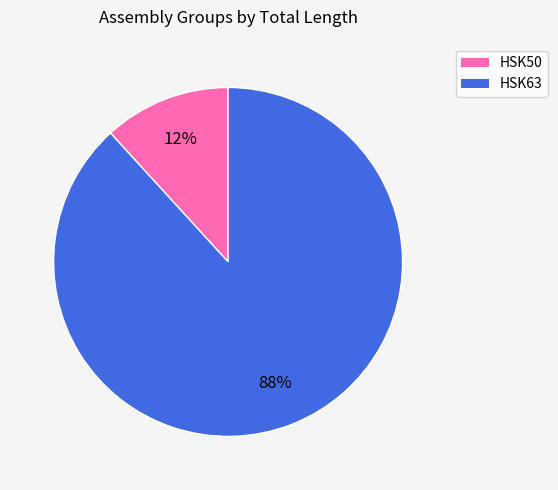

Do HSK50 and HSK63 together represent more than half of the pie?

Yes